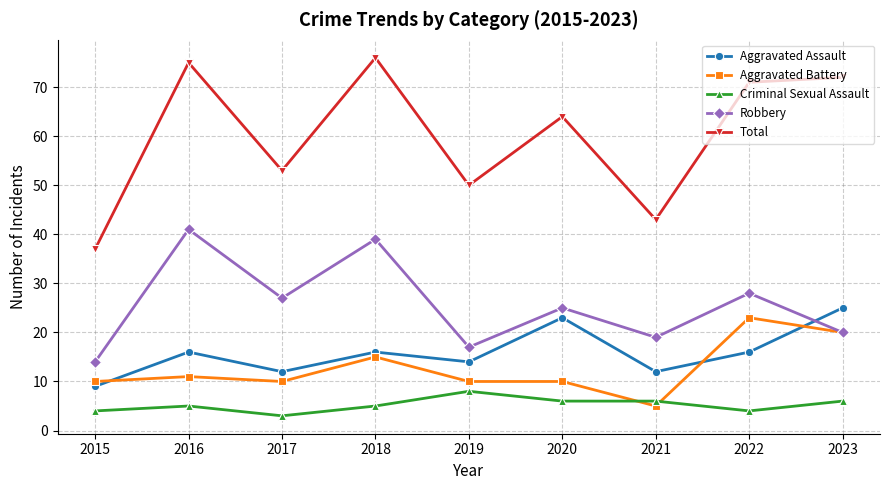

Reading left to right, transcribe all the data shown in this chart.

Aggravated Assault: 2015=9	2016=16	2017=12	2018=16	2019=14	2020=23	2021=12	2022=16	2023=25
Aggravated Battery: 2015=10	2016=11	2017=10	2018=15	2019=10	2020=10	2021=5	2022=23	2023=20
Criminal Sexual Assault: 2015=4	2016=5	2017=3	2018=5	2019=8	2020=6	2021=6	2022=4	2023=6
Robbery: 2015=14	2016=41	2017=27	2018=39	2019=17	2020=25	2021=19	2022=28	2023=20
Total: 2015=37	2016=75	2017=53	2018=76	2019=50	2020=64	2021=43	2022=71	2023=72